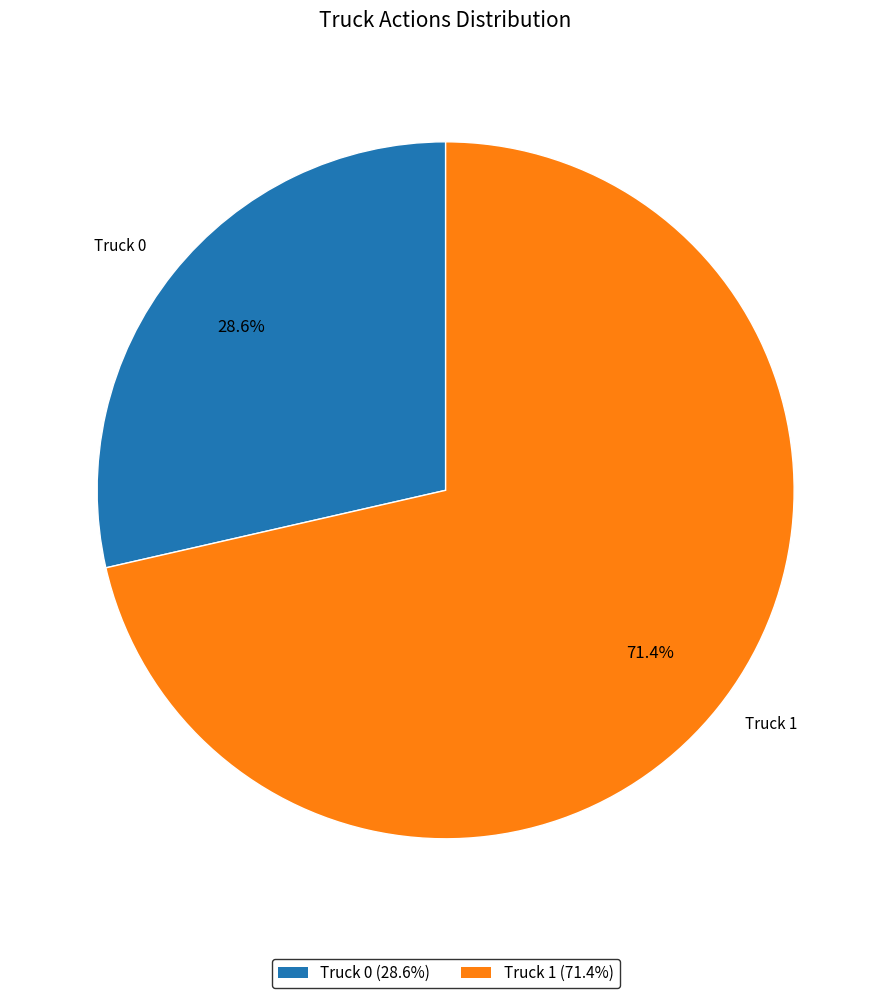

How many segments does this pie chart have?

2